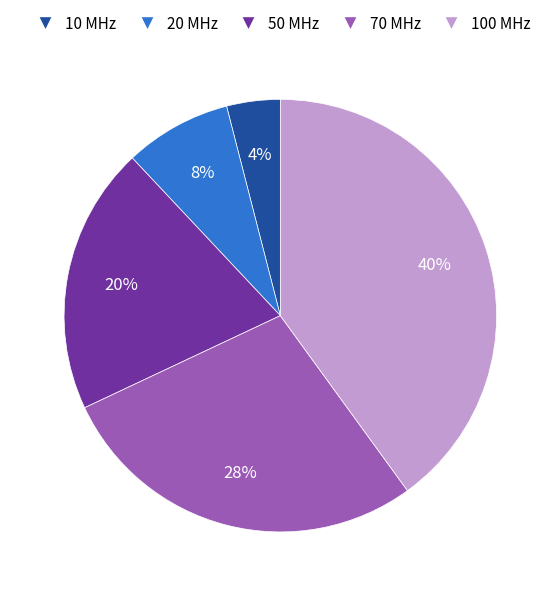

Which has a higher value, 100 MHz or 10 MHz?

100 MHz